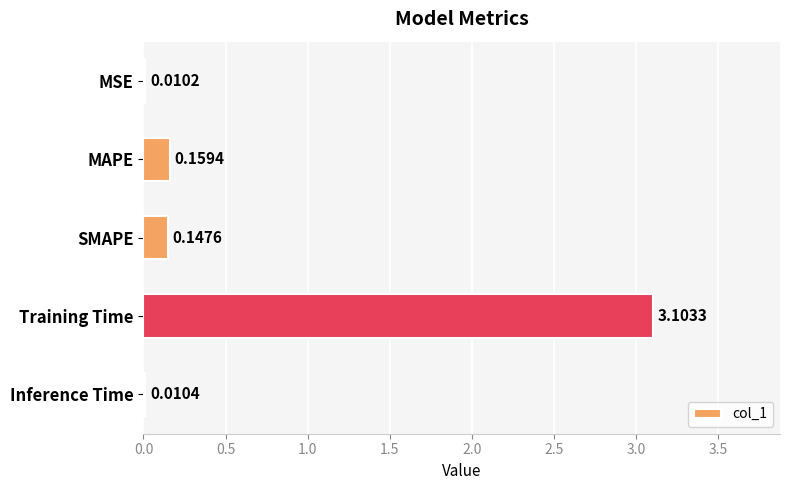

Which label corresponds to the largest value in the chart?

Training Time